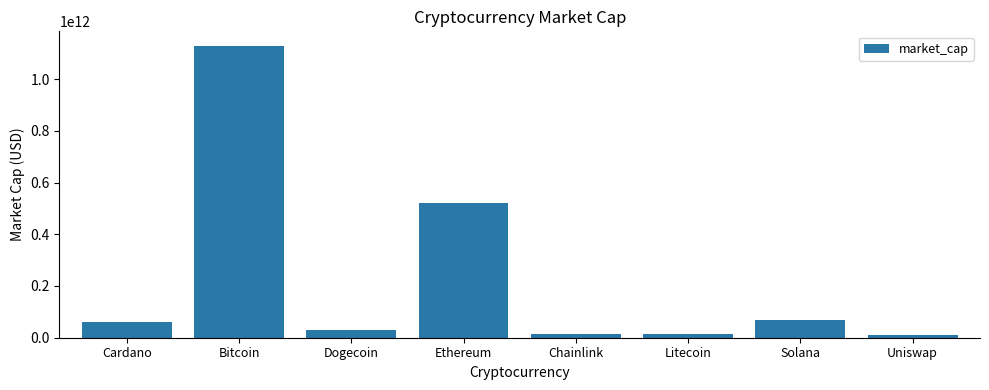

What is the difference between the values at Ethereum and Bitcoin?

609049327555